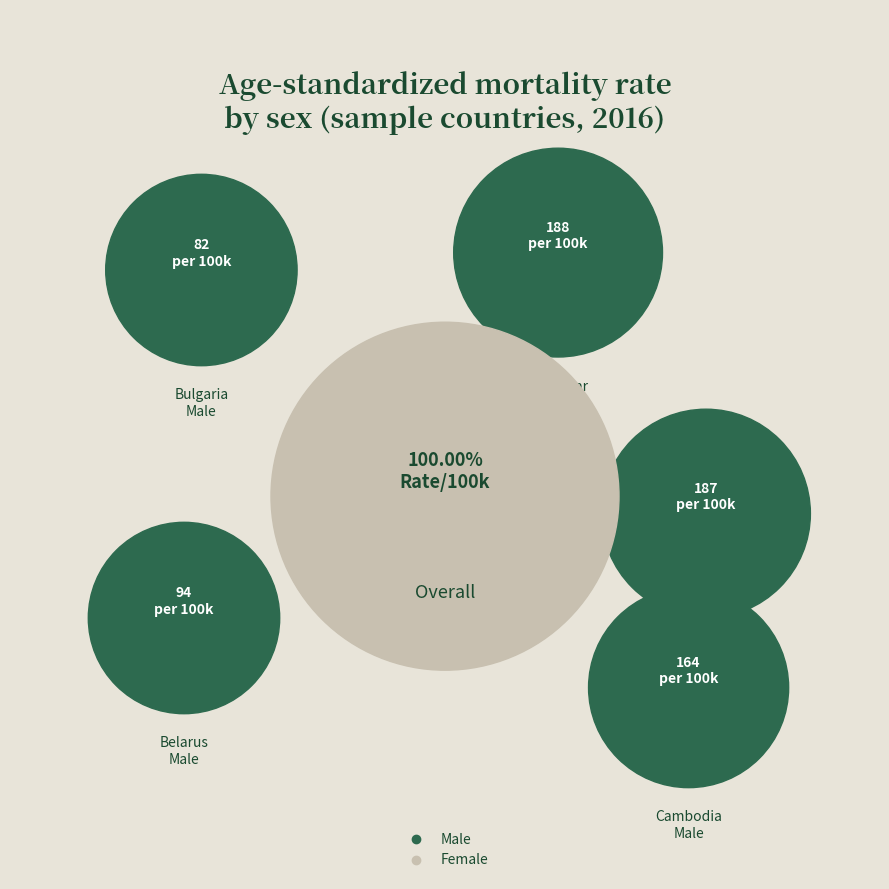

Is there any slice that represents more than half of the pie?

No